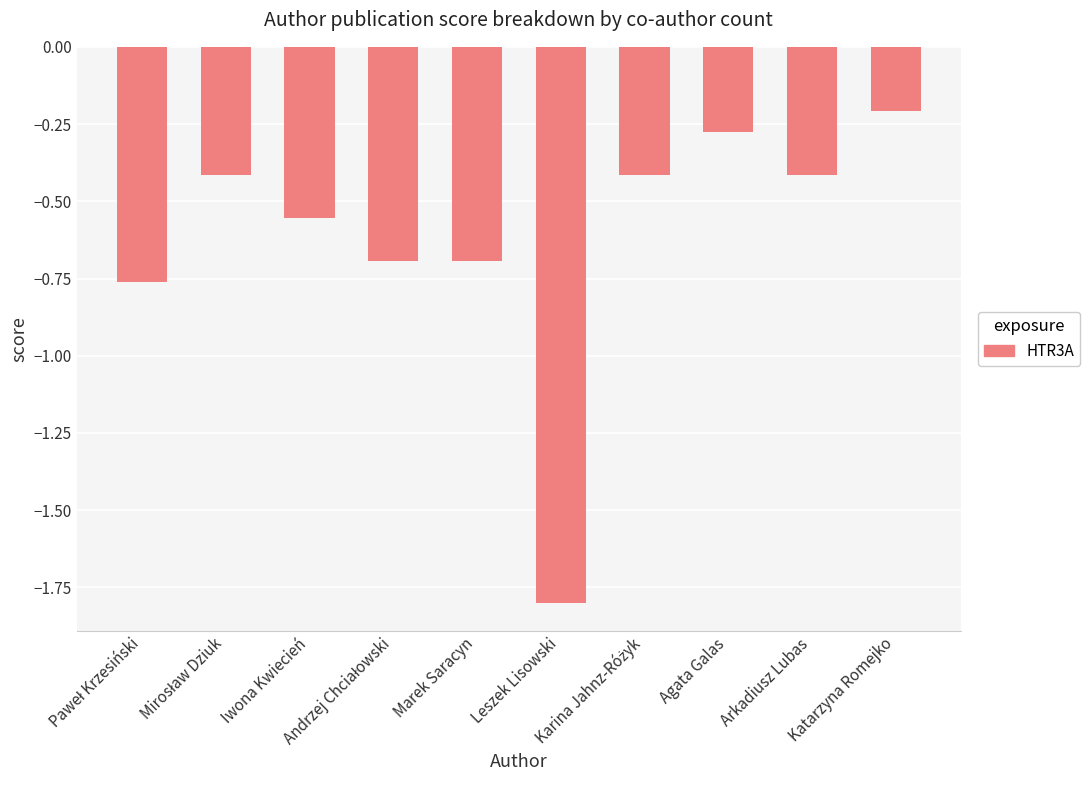

What is the change in value from Iwona Kwiecień to Leszek Lisowski?

-1.2